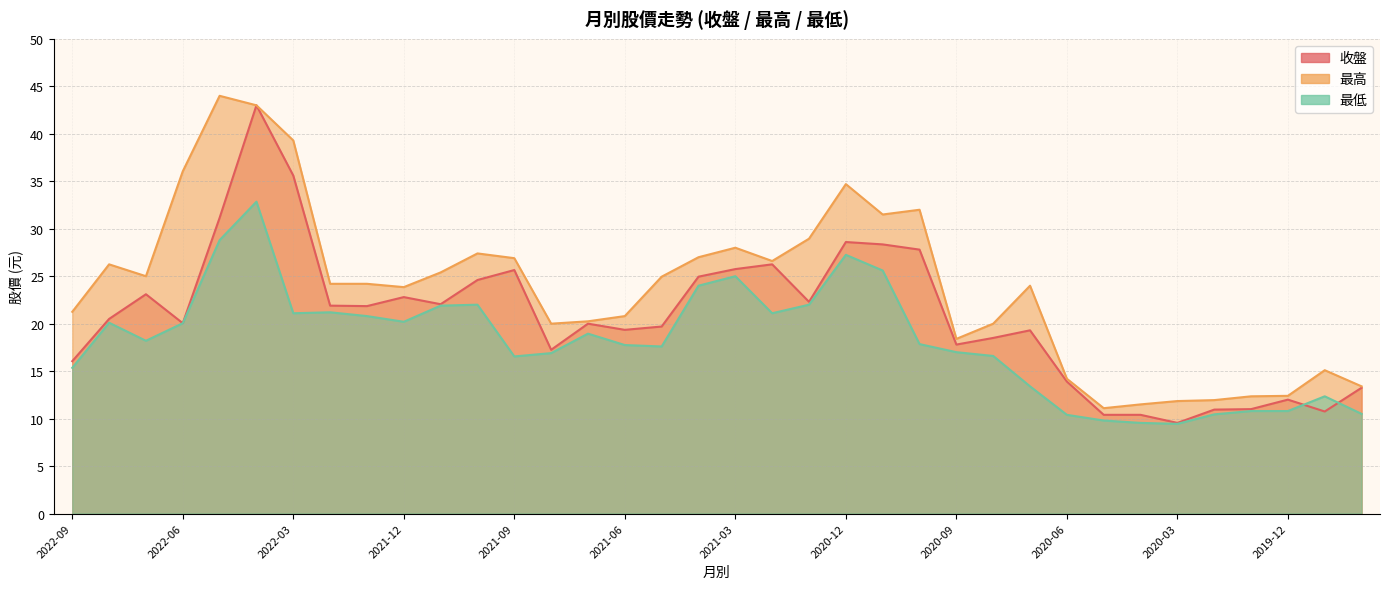

Rank the series by their maximum value, from lowest to highest.

最低, 收盤, 最高